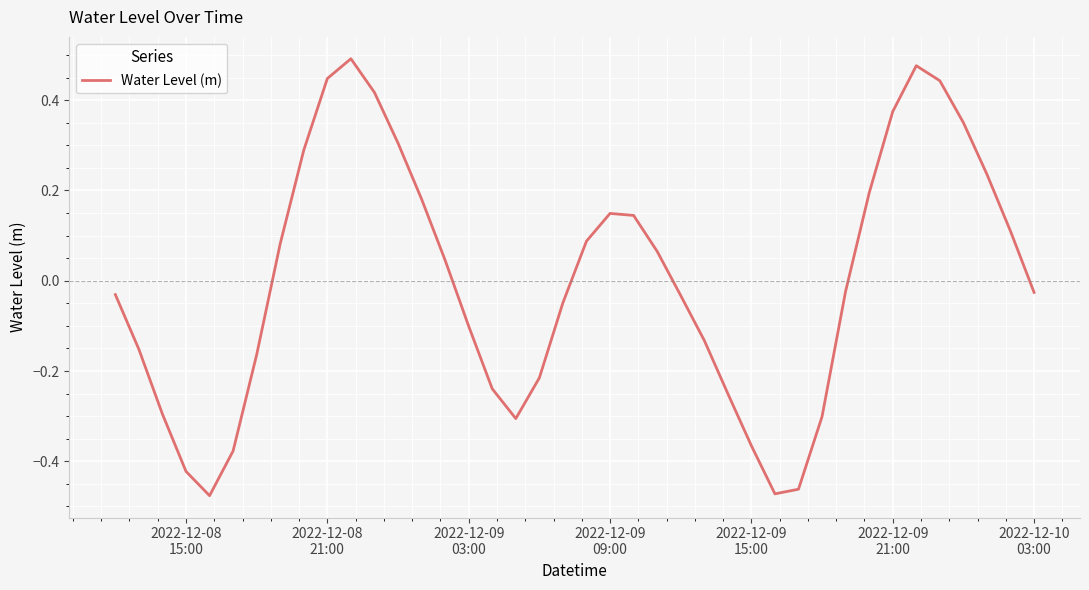

What is the difference between the maximum and minimum values?

1.0